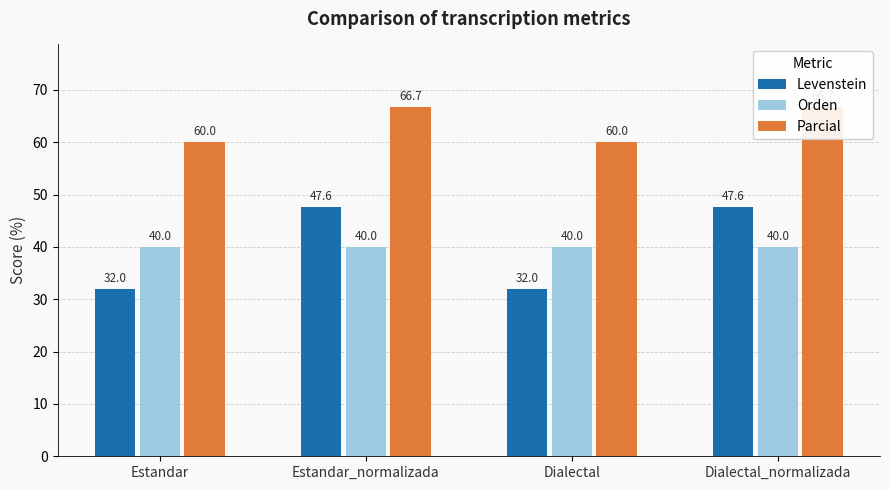

Which series has the largest total across all categories?

Parcial